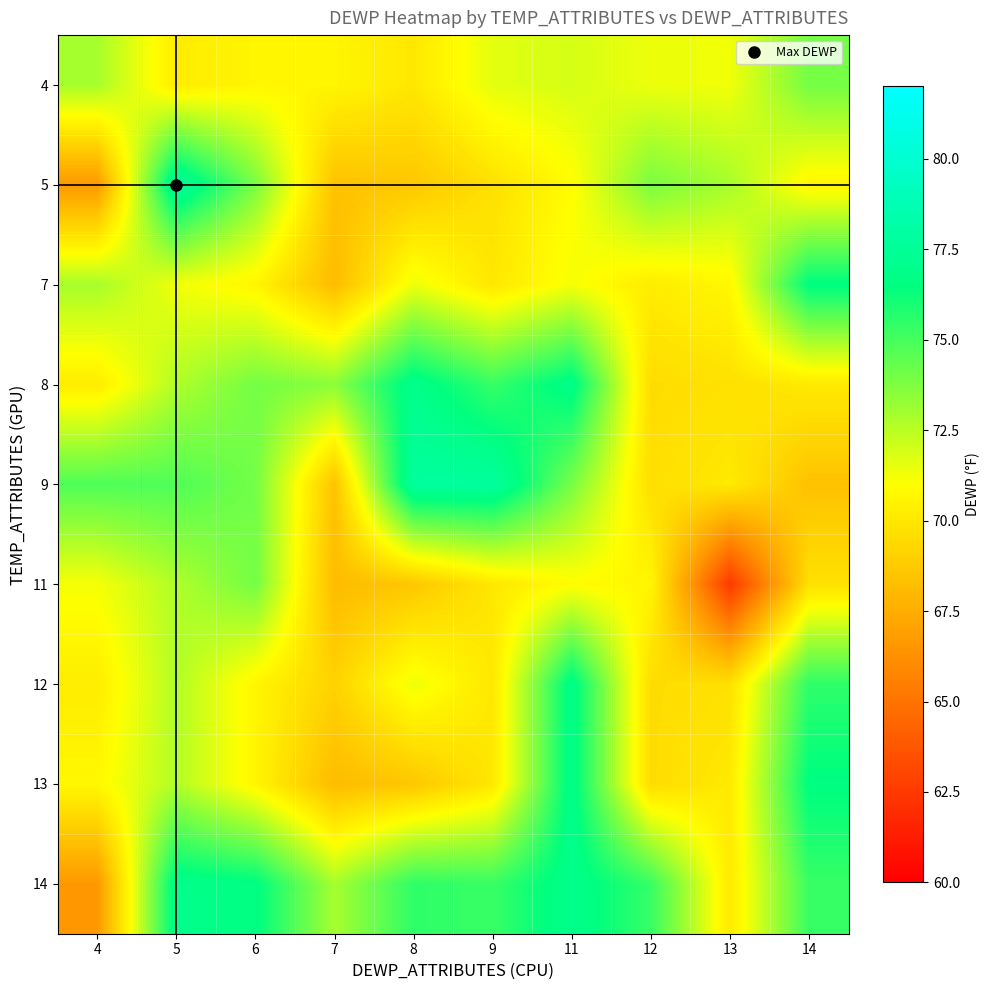

At which category does the chart reach its peak across all series?

5